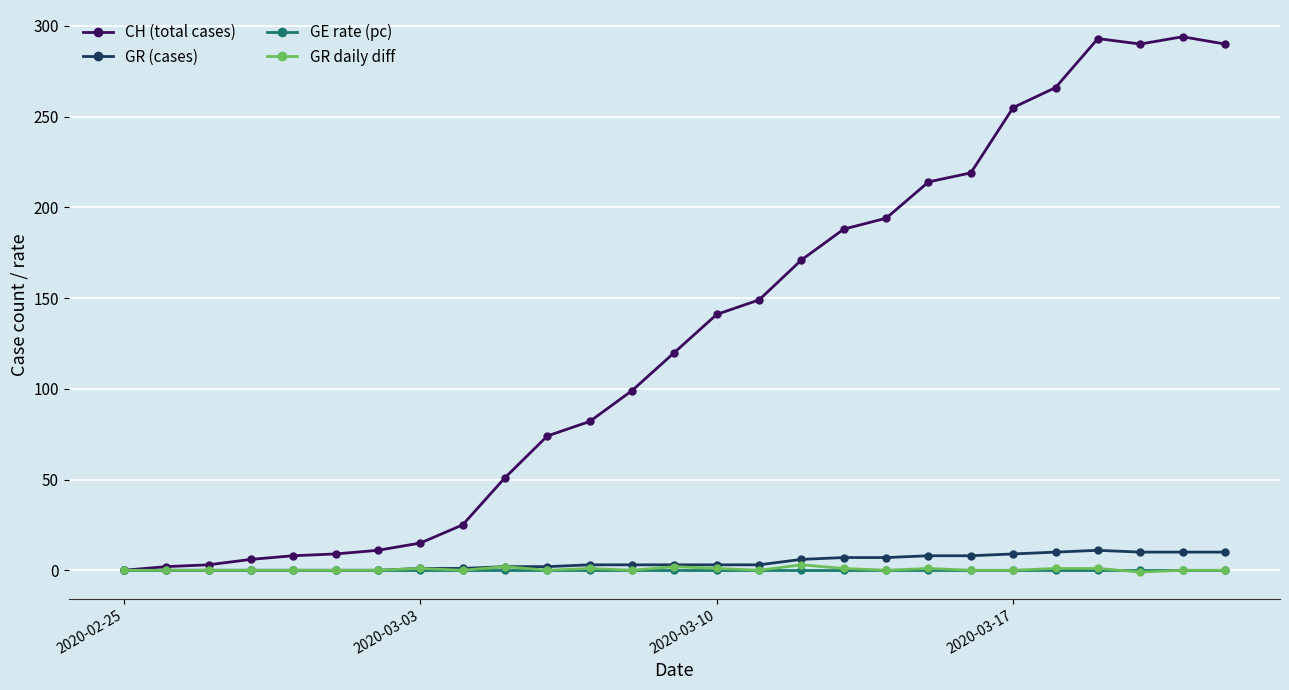

What is the value of the CH (total cases) point at the 9th from the left?

25.0